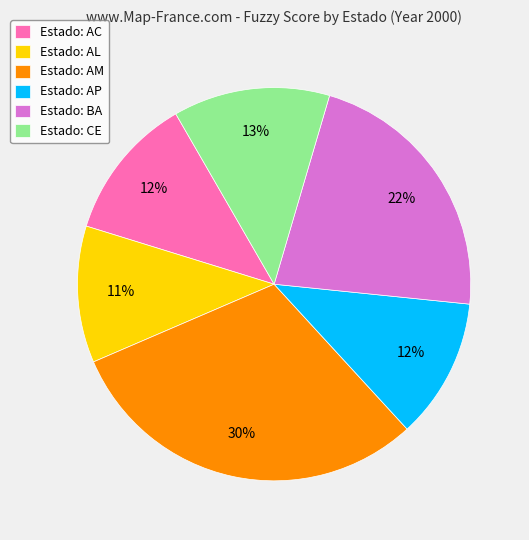

To the nearest percent, what is the difference between the largest and smallest slice percentages?

19%